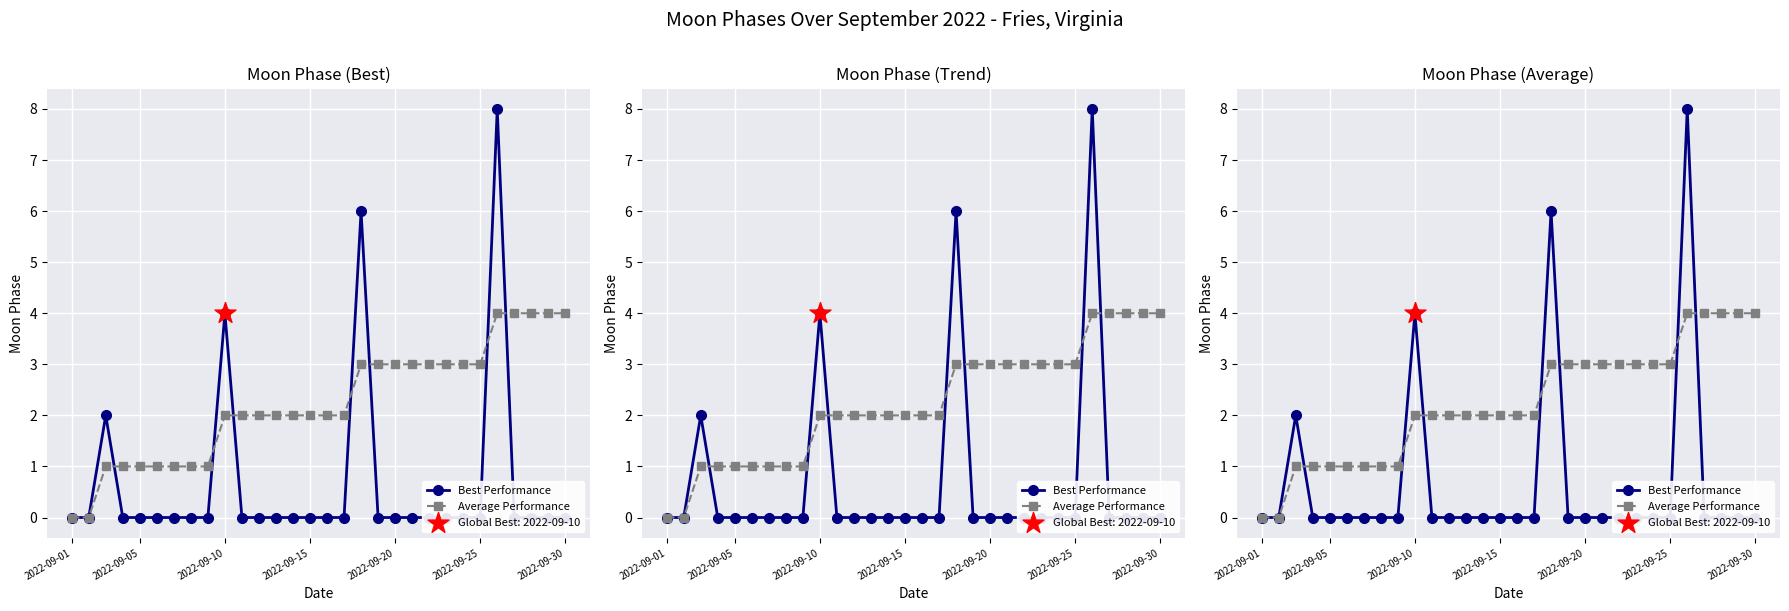

Which series has the widest spread of Y values?

Best Performance